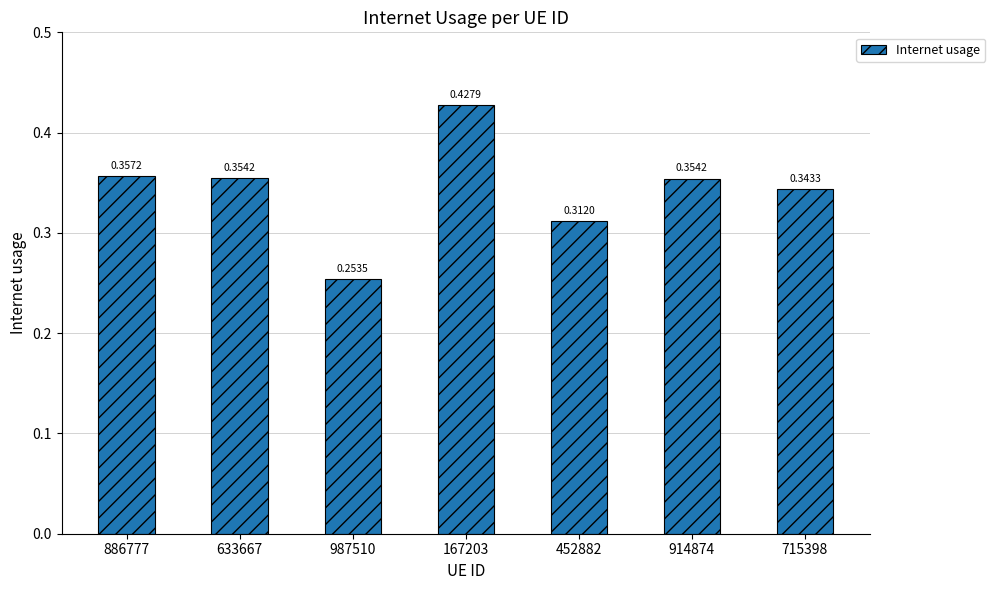

How many series are shown in this chart?

1